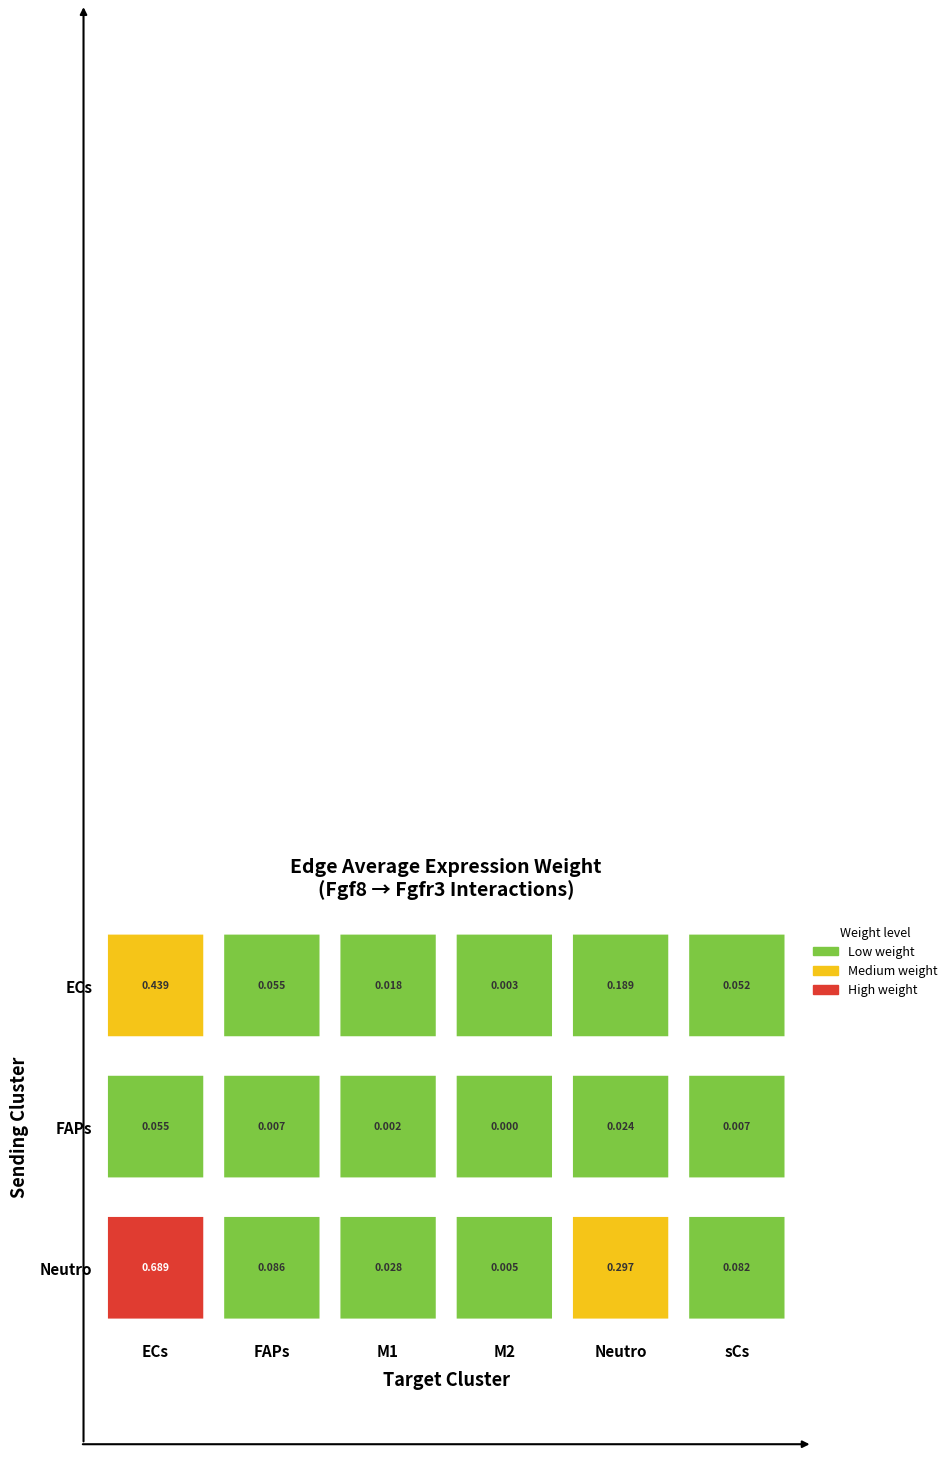

What is the highest value of the ECs series?

0.4